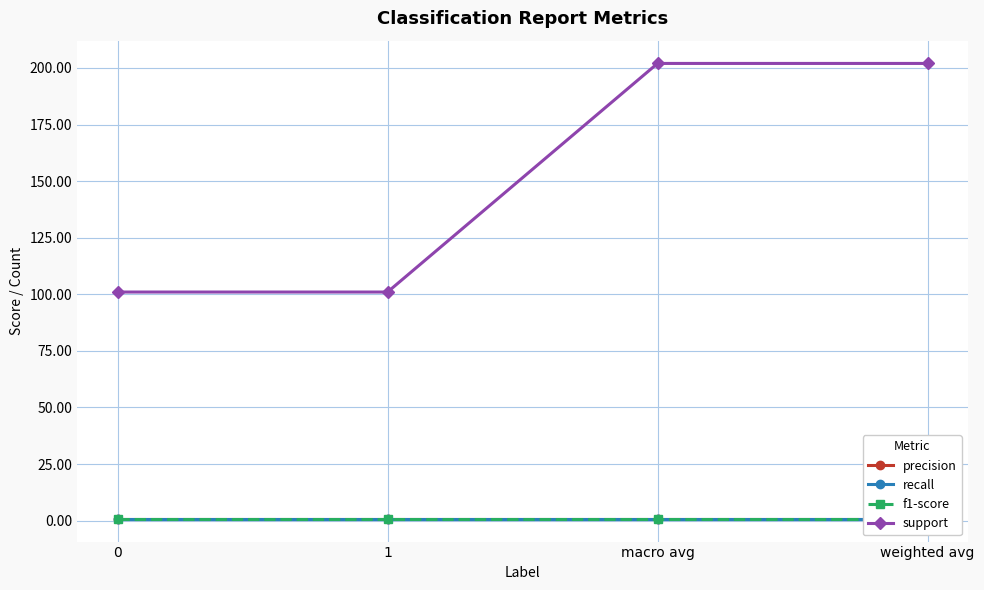

The value of recall at macro avg is 0.4. True or false?

False